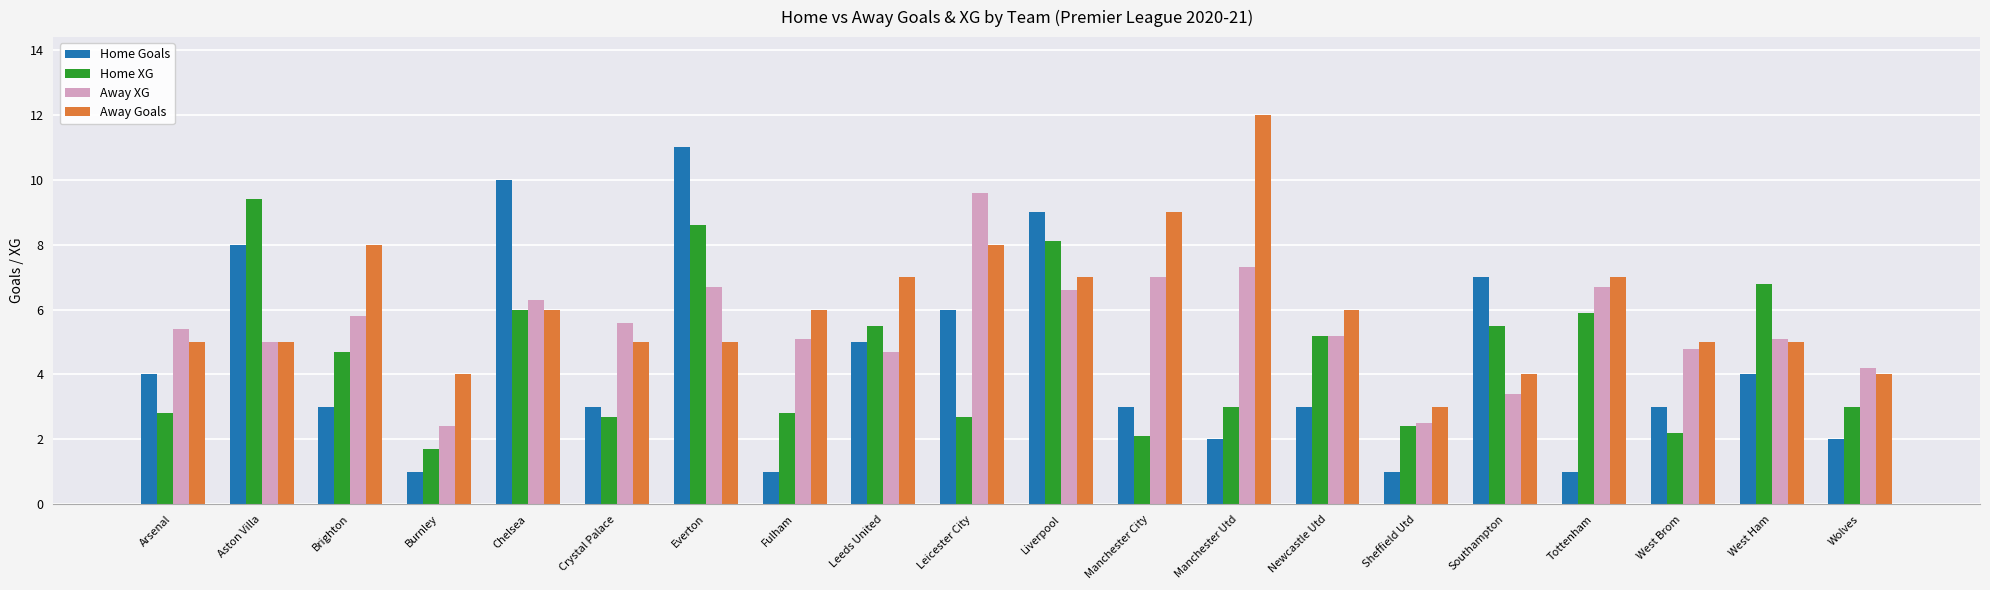

What are all the series names shown in the legend?

Home Goals, Home XG, Away XG, Away Goals